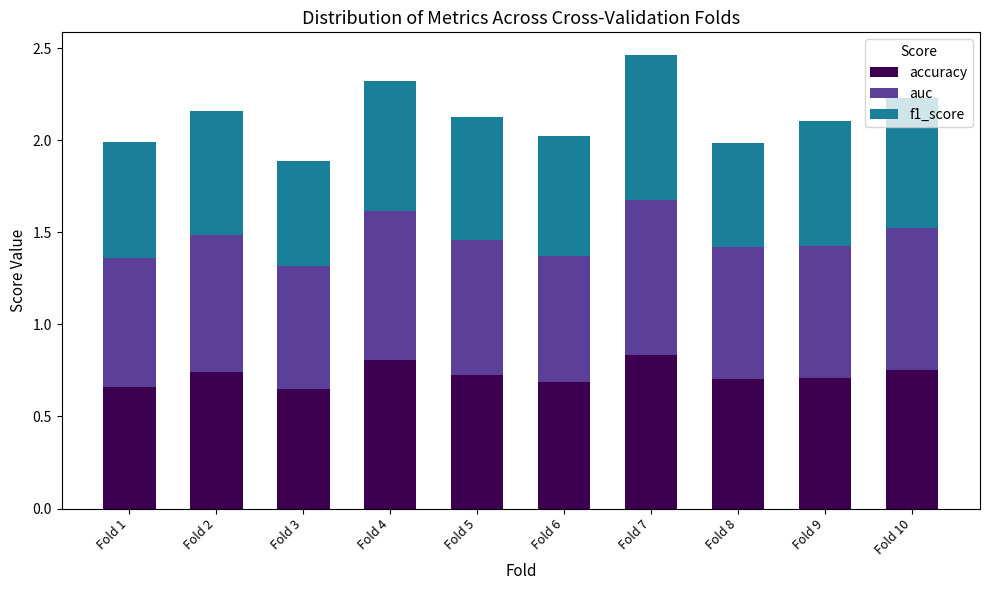

What is the total value across all series at Fold 3?

1.9